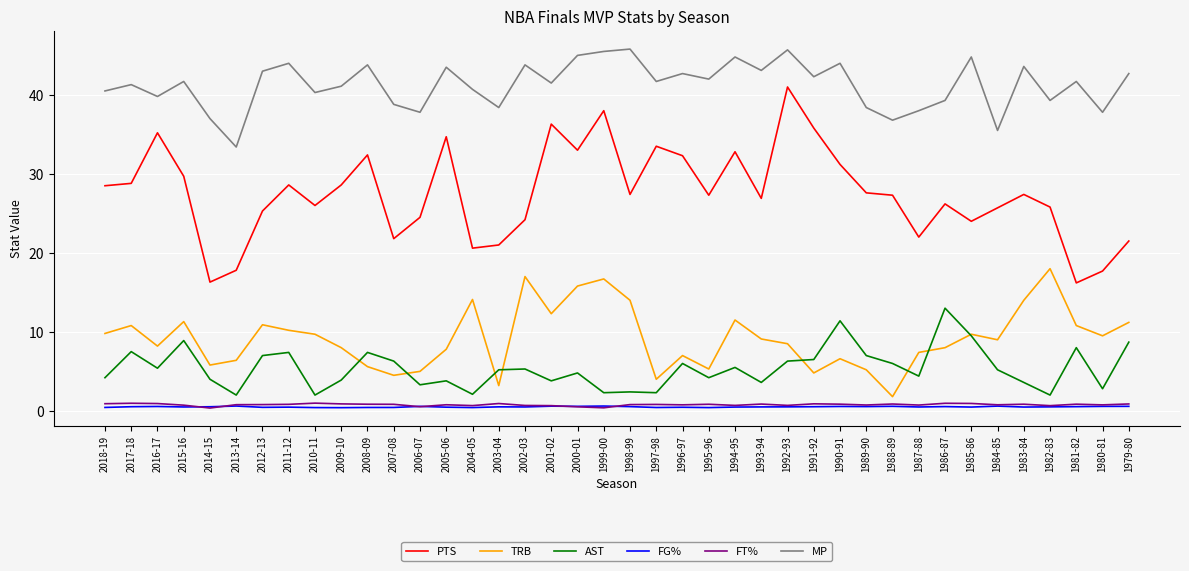

At how many categories does at least one series exceed 10?

40